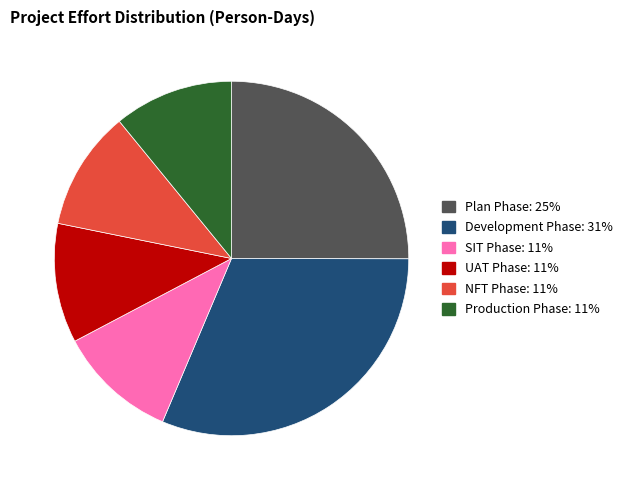

What is the ratio of the value at UAT Phase to the value at NFT Phase?

1.0